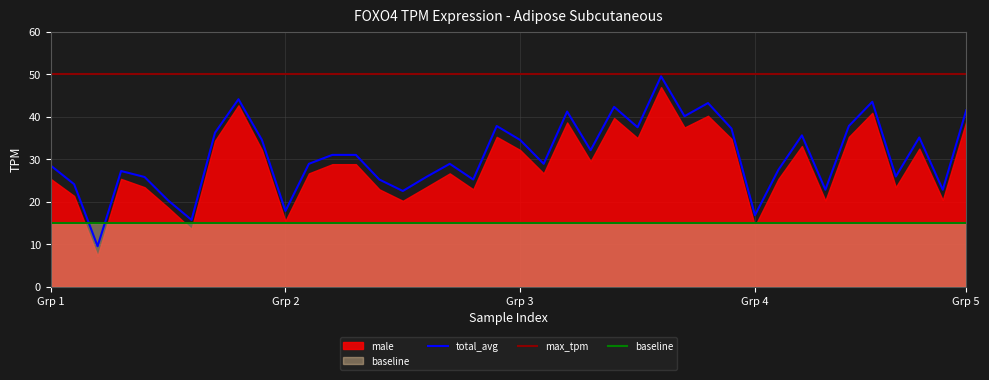

What is the minimum value for max_tpm?

50.0